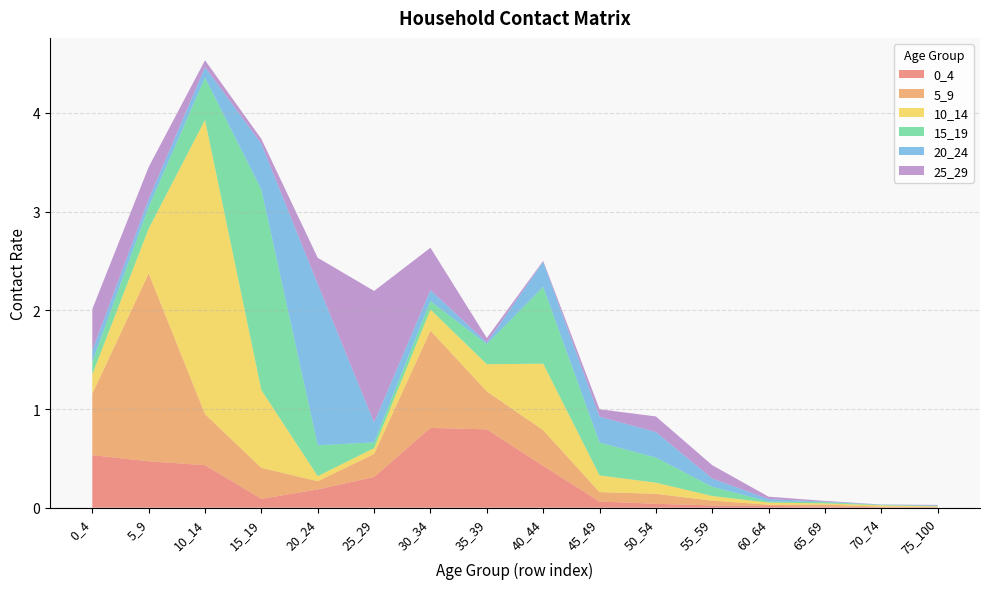

Reading left to right, extract all data points from this chart.

0_4: 0_4=0.5	5_9=0.5	10_14=0.4	15_19=0.1	20_24=0.2	25_29=0.3	30_34=0.8	35_39=0.8	40_44=0.4	45_49=0.1	50_54=0.0	55_59=0.0	60_64=0.0	65_69=0.0	70_74=0.0	75_100=0.0
5_9: 0_4=0.6	5_9=1.9	10_14=0.5	15_19=0.3	20_24=0.1	25_29=0.2	30_34=1.0	35_39=0.4	40_44=0.4	45_49=0.1	50_54=0.1	55_59=0.0	60_64=0.0	65_69=0.0	70_74=0.0	75_100=0.0
10_14: 0_4=0.2	5_9=0.5	10_14=3.0	15_19=0.8	20_24=0.1	25_29=0.1	30_34=0.2	35_39=0.3	40_44=0.7	45_49=0.2	50_54=0.1	55_59=0.0	60_64=0.0	65_69=0.0	70_74=0.0	75_100=0.0
15_19: 0_4=0.1	5_9=0.2	10_14=0.4	15_19=2.0	20_24=0.3	25_29=0.1	30_34=0.1	35_39=0.2	40_44=0.8	45_49=0.3	50_54=0.3	55_59=0.1	60_64=0.0	65_69=0.0	70_74=0.0	75_100=0.0
20_24: 0_4=0.1	5_9=0.1	10_14=0.1	15_19=0.5	20_24=1.6	25_29=0.2	30_34=0.1	35_39=0.0	40_44=0.3	45_49=0.3	50_54=0.3	55_59=0.1	60_64=0.0	65_69=0.0	70_74=0.0	75_100=0.0
25_29: 0_4=0.4	5_9=0.3	10_14=0.1	15_19=0.0	20_24=0.3	25_29=1.3	30_34=0.4	35_39=0.0	40_44=0.0	45_49=0.1	50_54=0.2	55_59=0.1	60_64=0.0	65_69=0.0	70_74=0.0	75_100=0.0